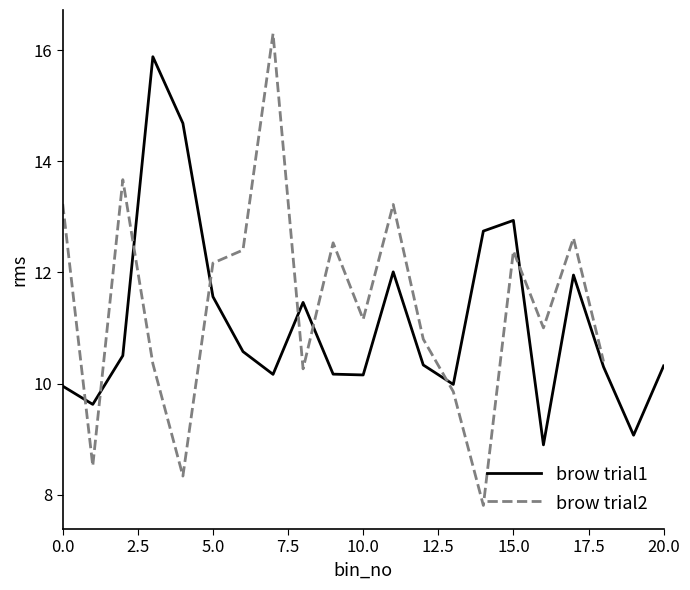

The chart shows a value of 10.6 at 6. True or false?

True